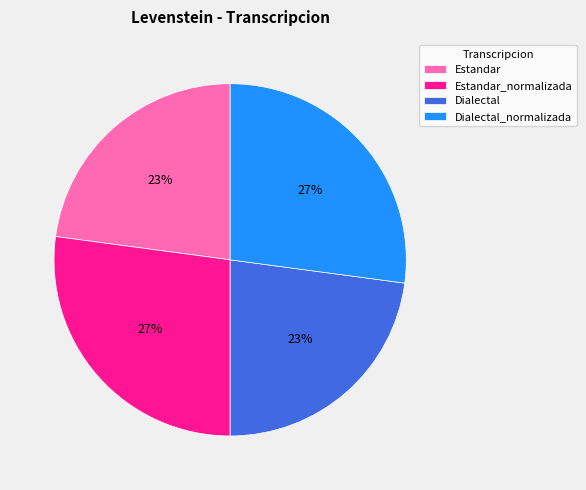

To the nearest percent, what is the average slice percentage?

25%